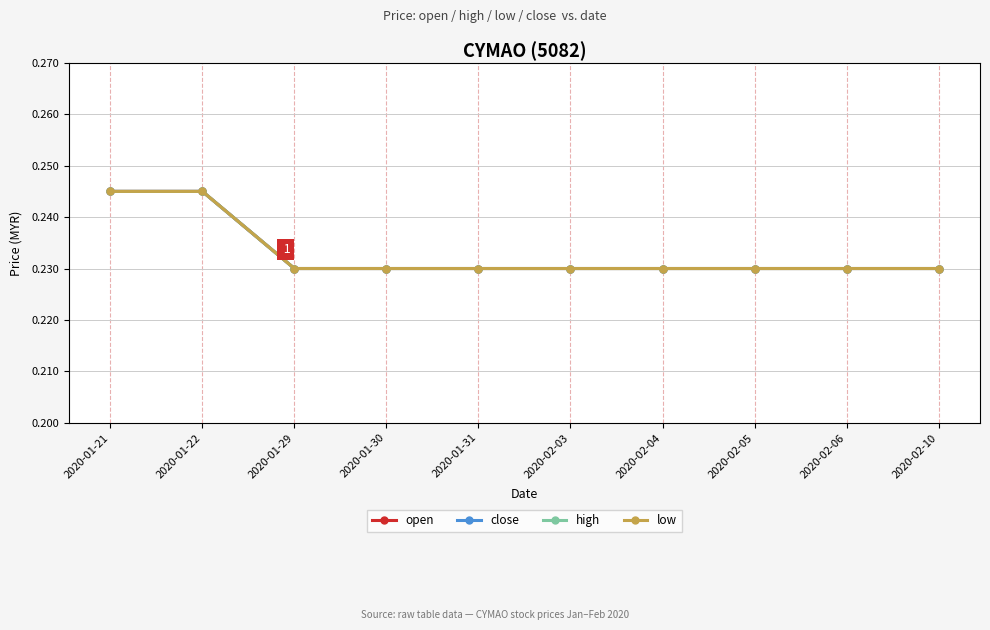

What is the minimum value for close?

0.2